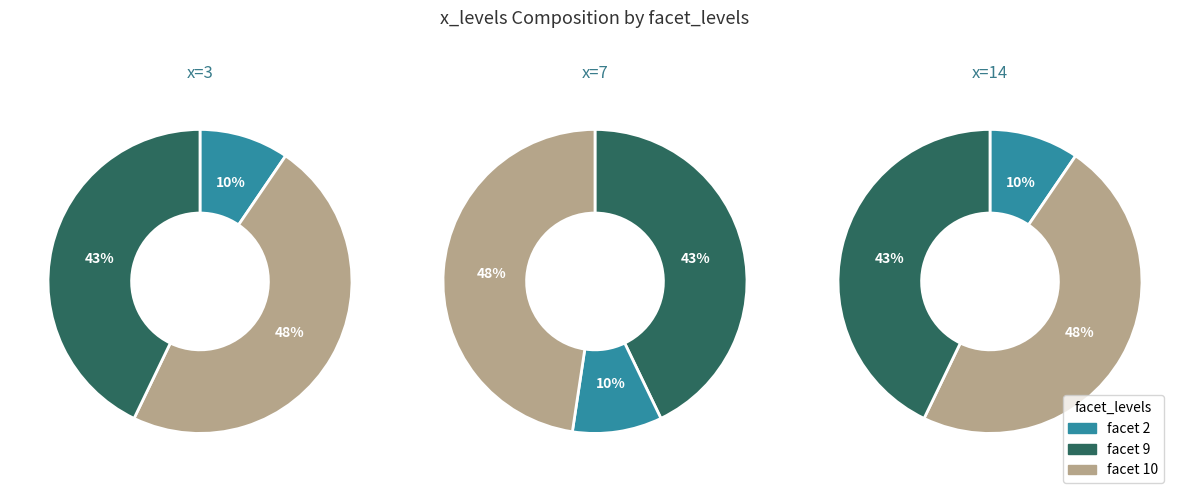

To the nearest percent, what portion does 7 represent?

48%